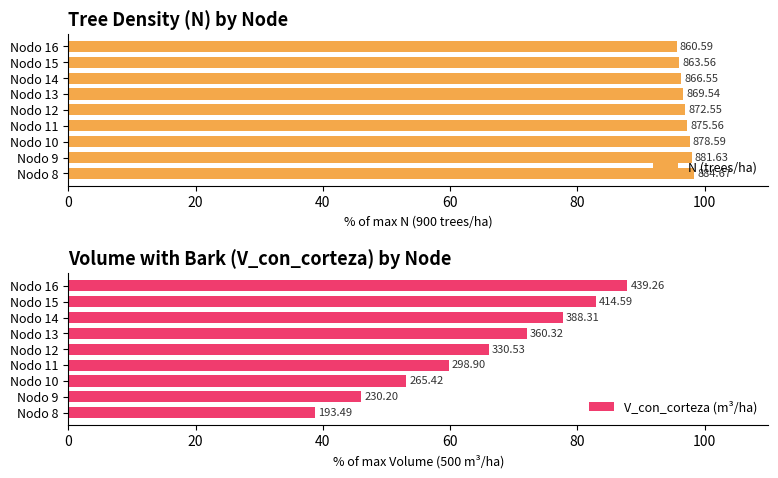

At Nodo 10, list the series in order from largest to smallest.

N (trees/ha), V_con_corteza (m³/ha)